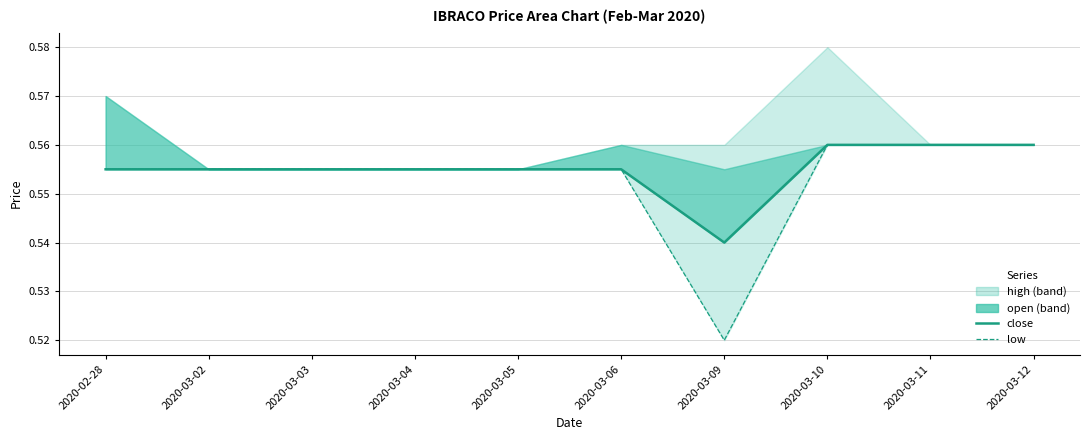

Which series has the largest range (max minus min)?

low